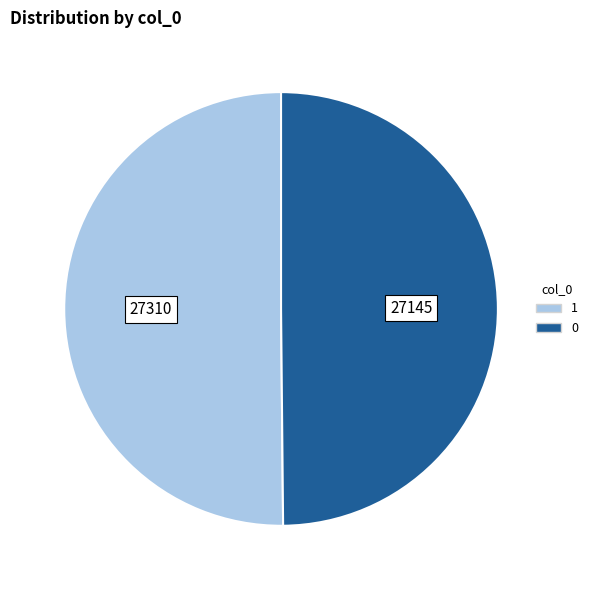

Is it true that 0 is 57% of the pie?

False